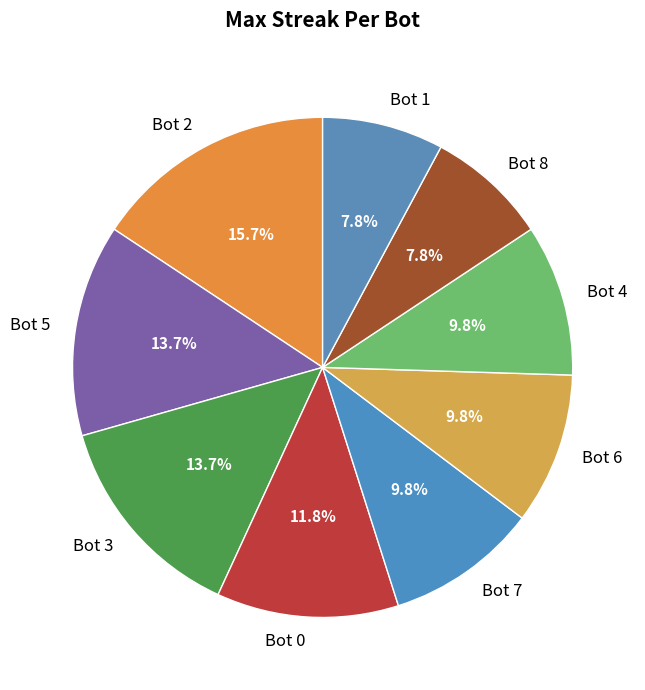

What is the ratio of the value at Bot 2 to the value at Bot 8?

2.0